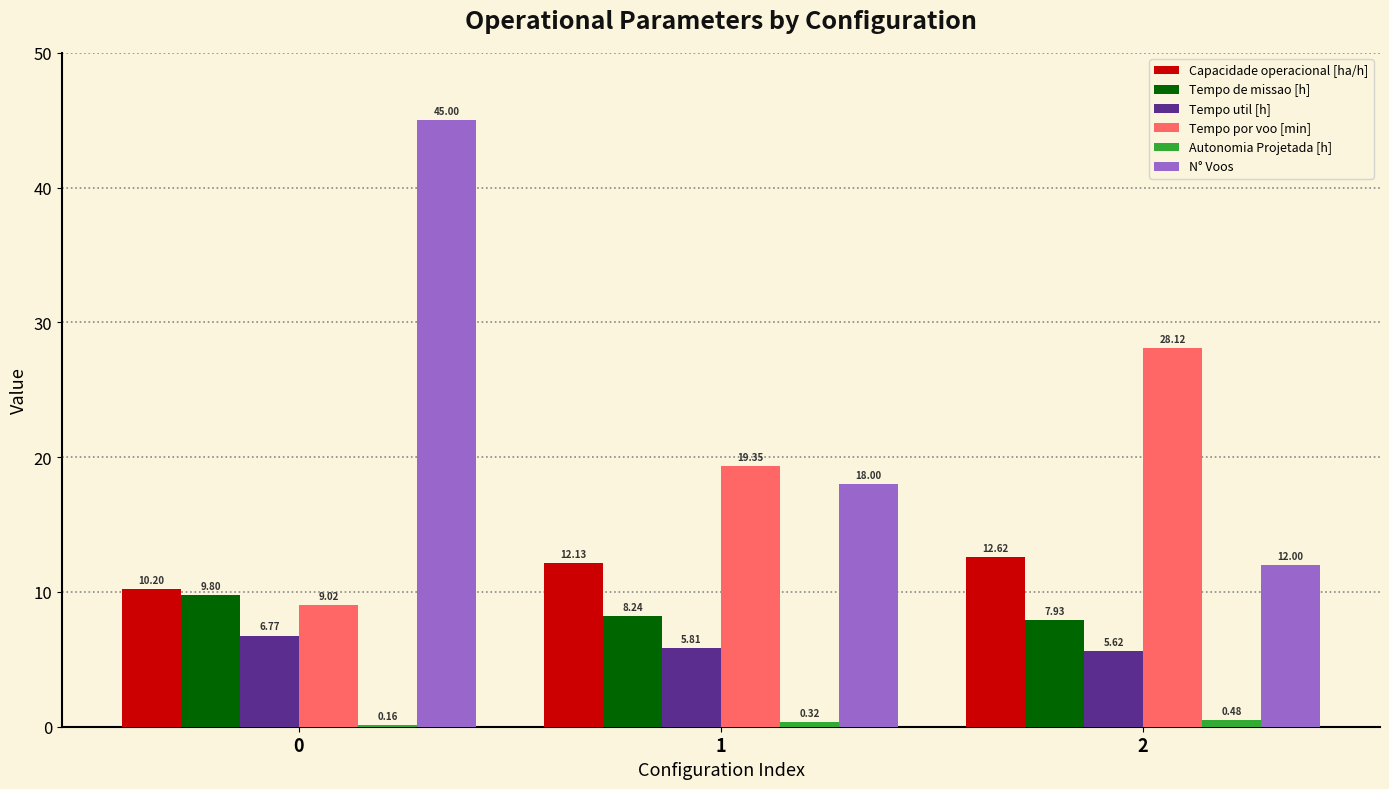

How many bars are there in total?

18